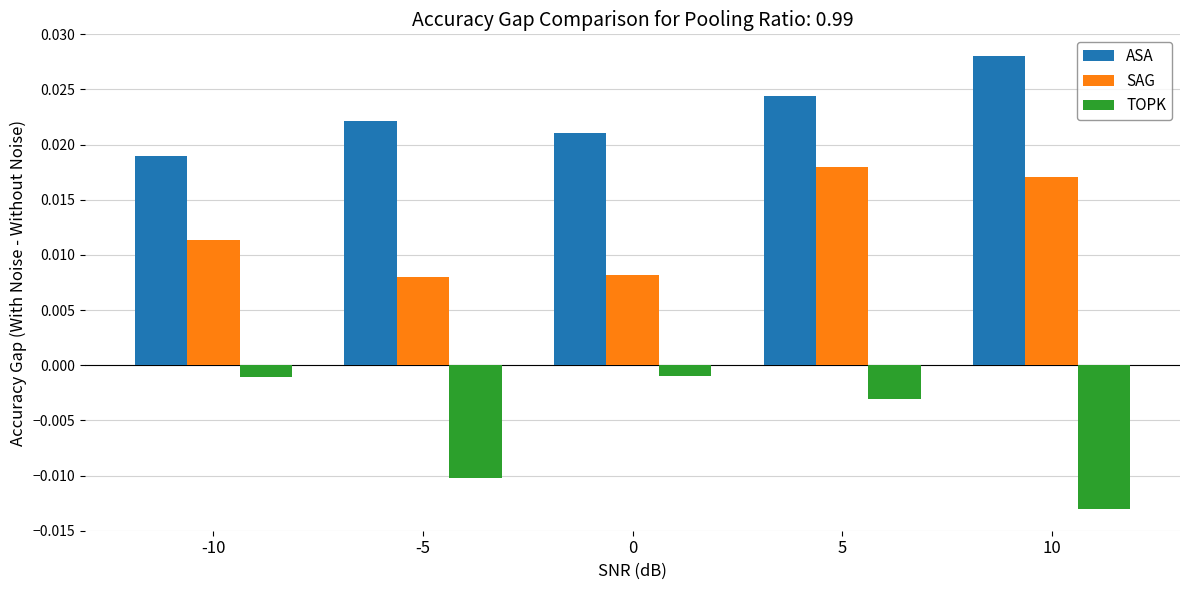

How many SAG values are between 0 and 1?

5